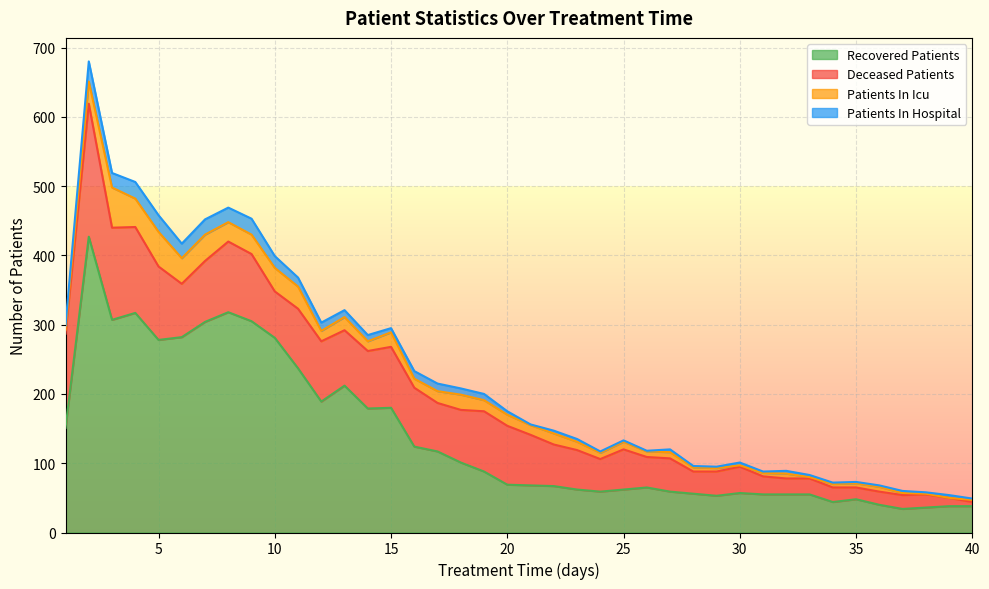

At which category is the sum across all series the highest?

2